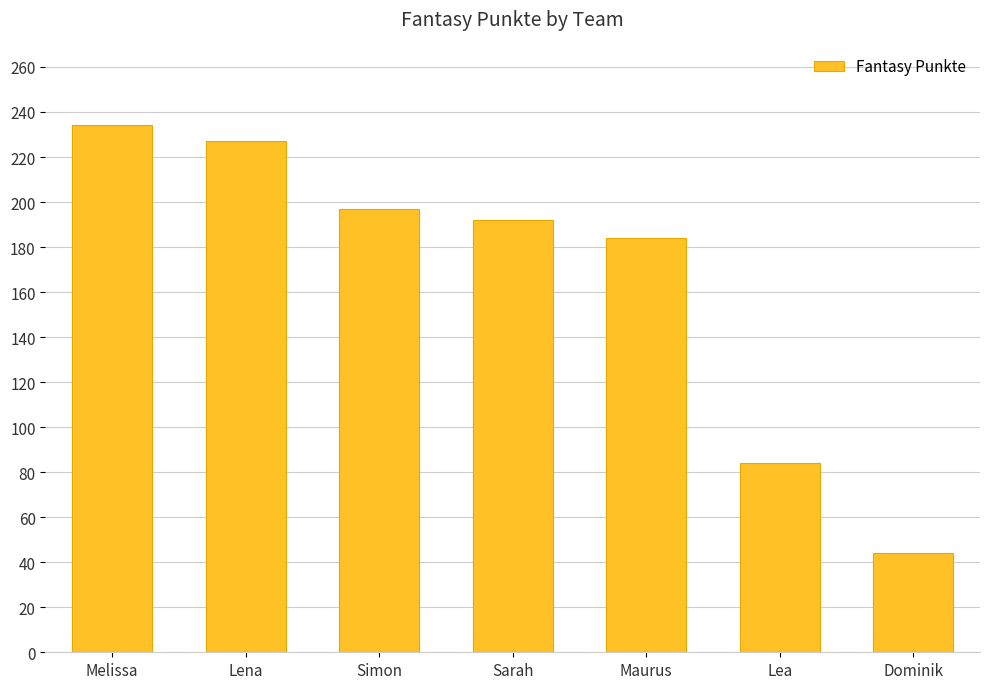

Rank the categories by value from highest to lowest.

Melissa, Lena, Simon, Sarah, Maurus, Lea, Dominik